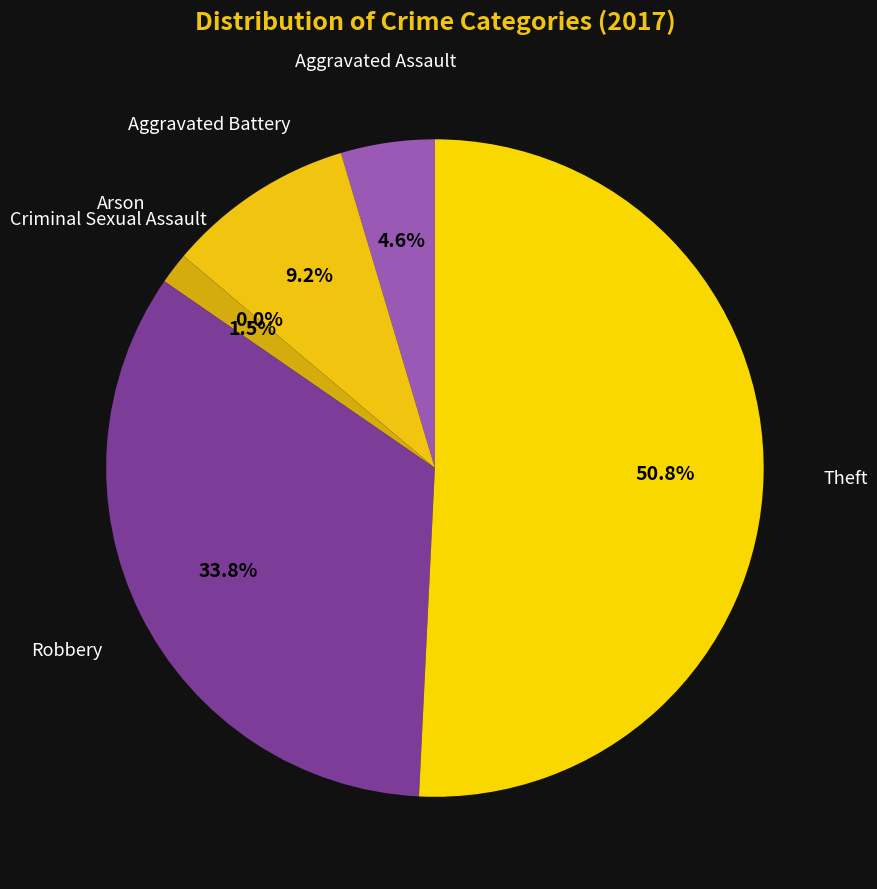

To the nearest percent, what is the difference between the largest and smallest slice percentages?

51%